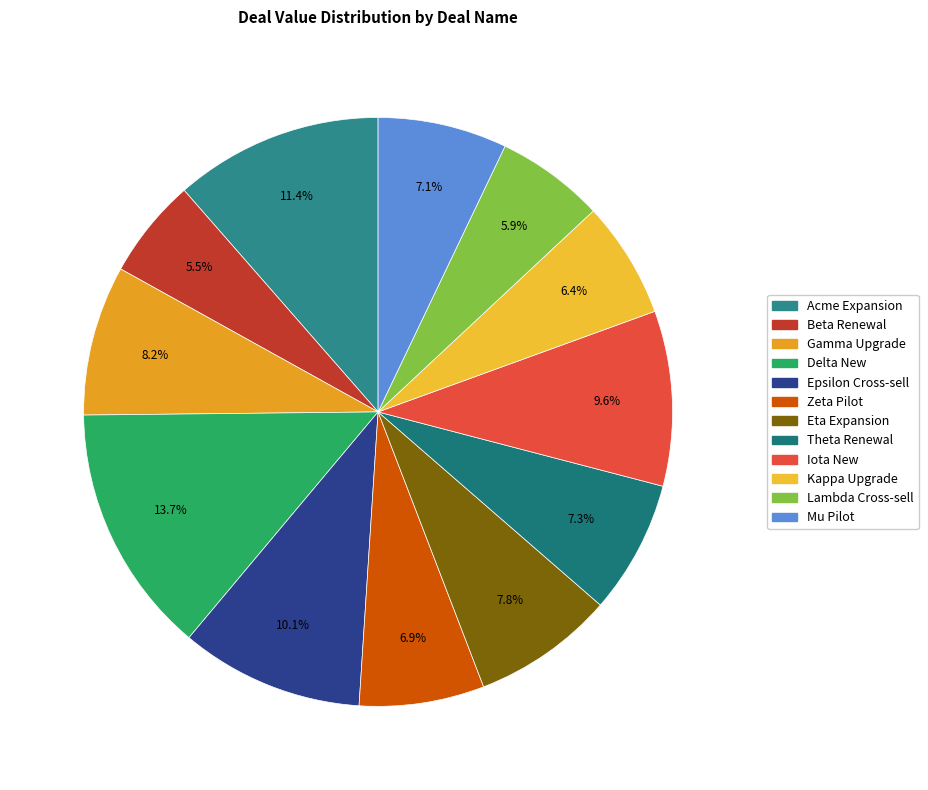

Combined, what portion of the pie is Kappa Upgrade and Epsilon Cross-sell?

16.5%